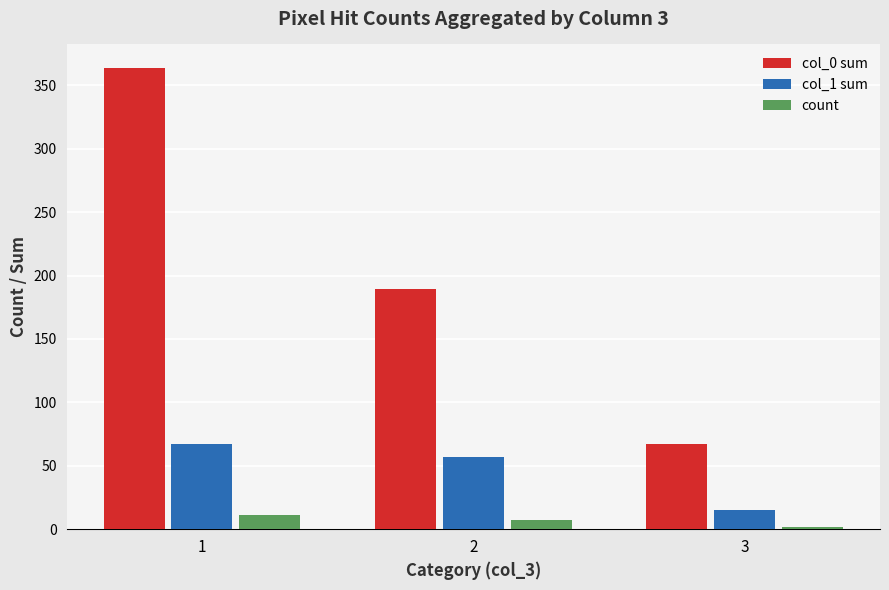

What is the maximum value shown in the chart?

364